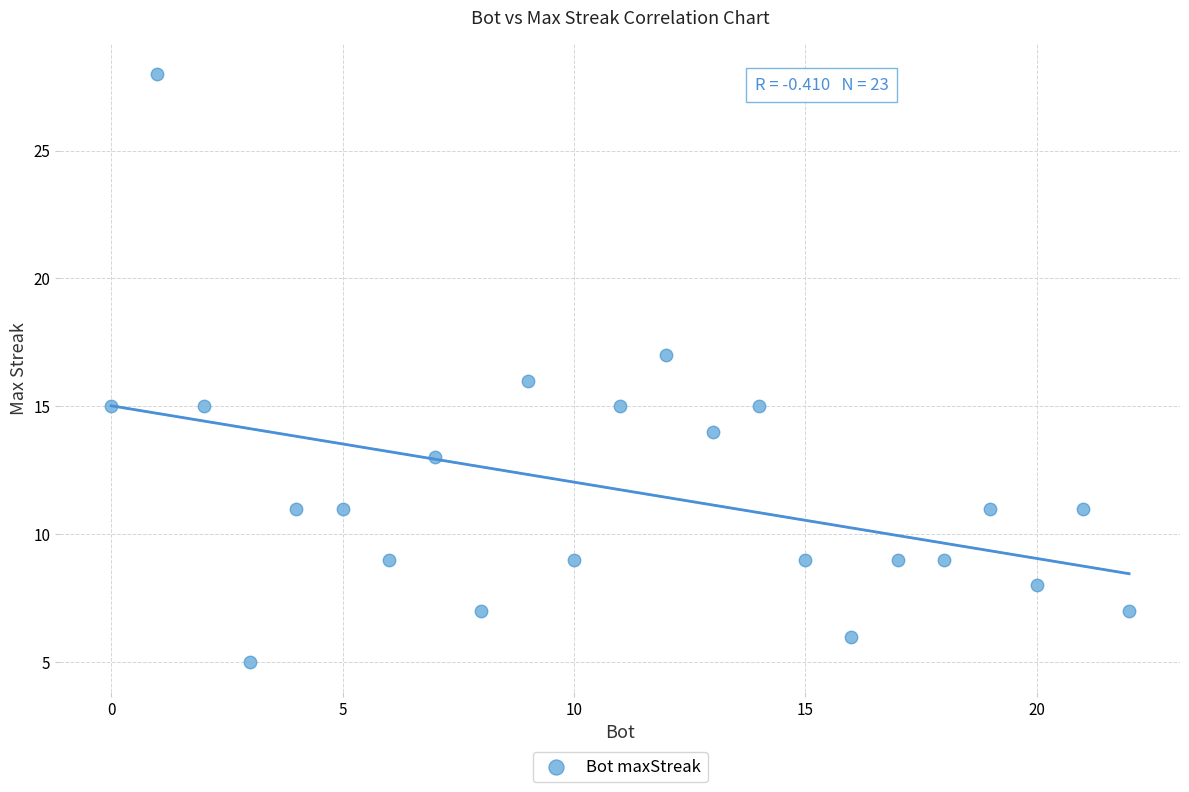

What is the range of X values (max minus min)?

22